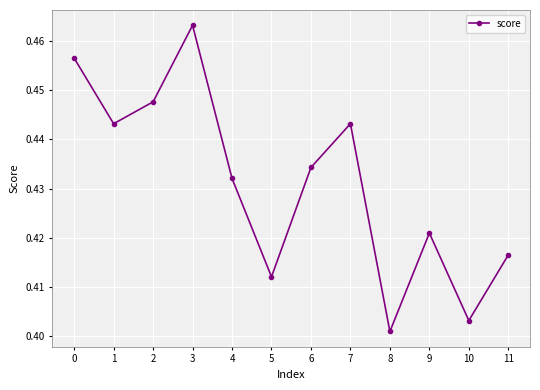

Where is the data nearest to the value 0?

8